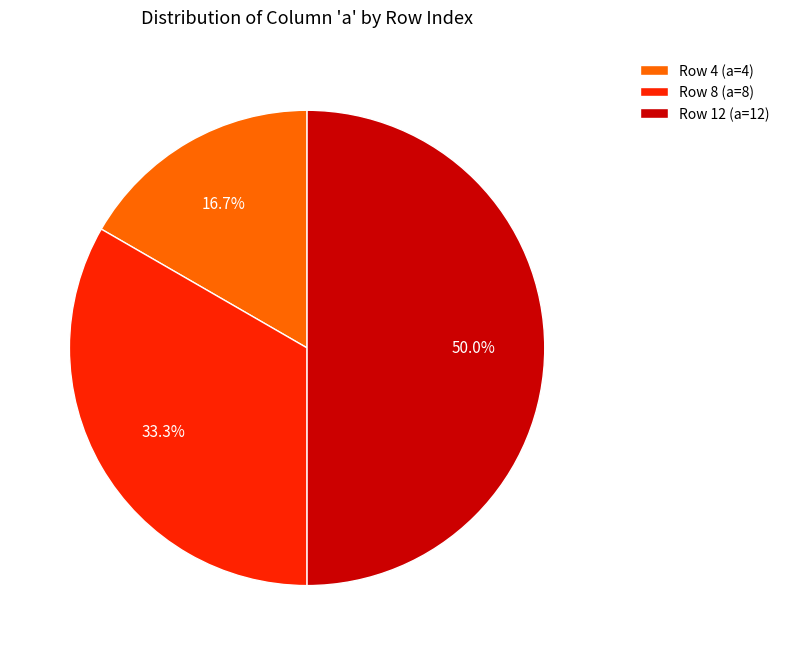

Does Row 4 (a=4) account for over 50% of the chart?

No